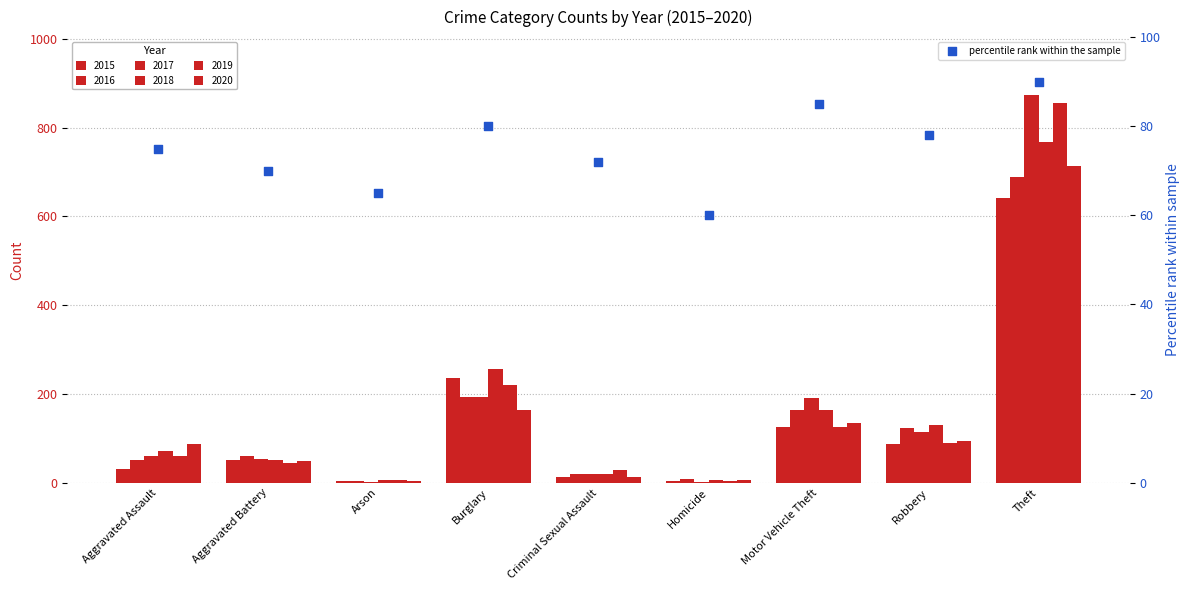

What is the change in value from Criminal Sexual Assault to Homicide?

-12